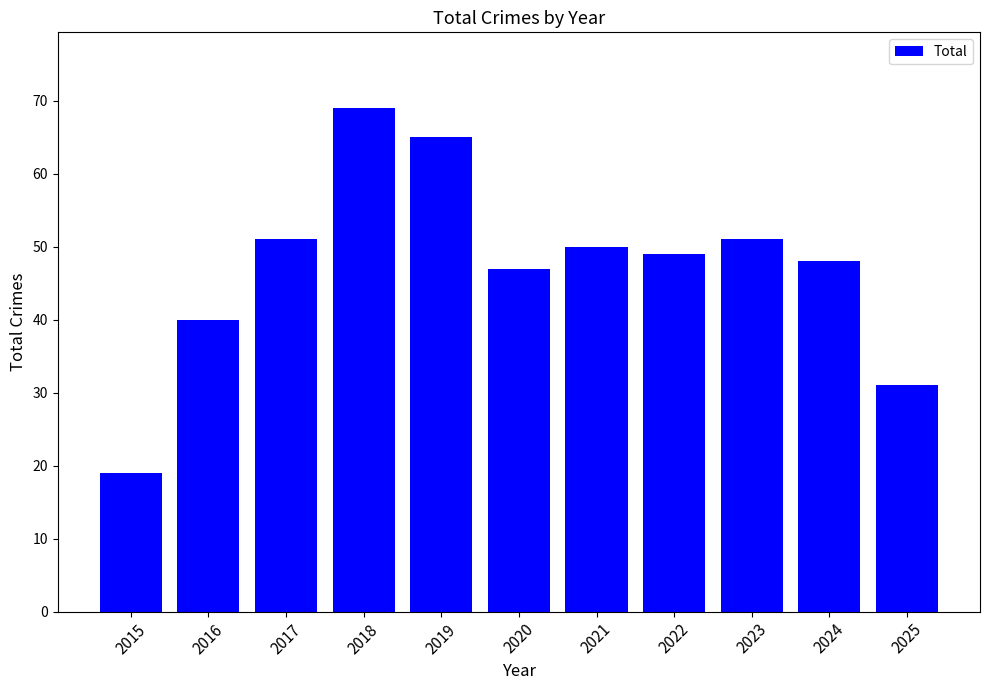

What is the ratio of the value at 2025 to the value at 2015?

1.6